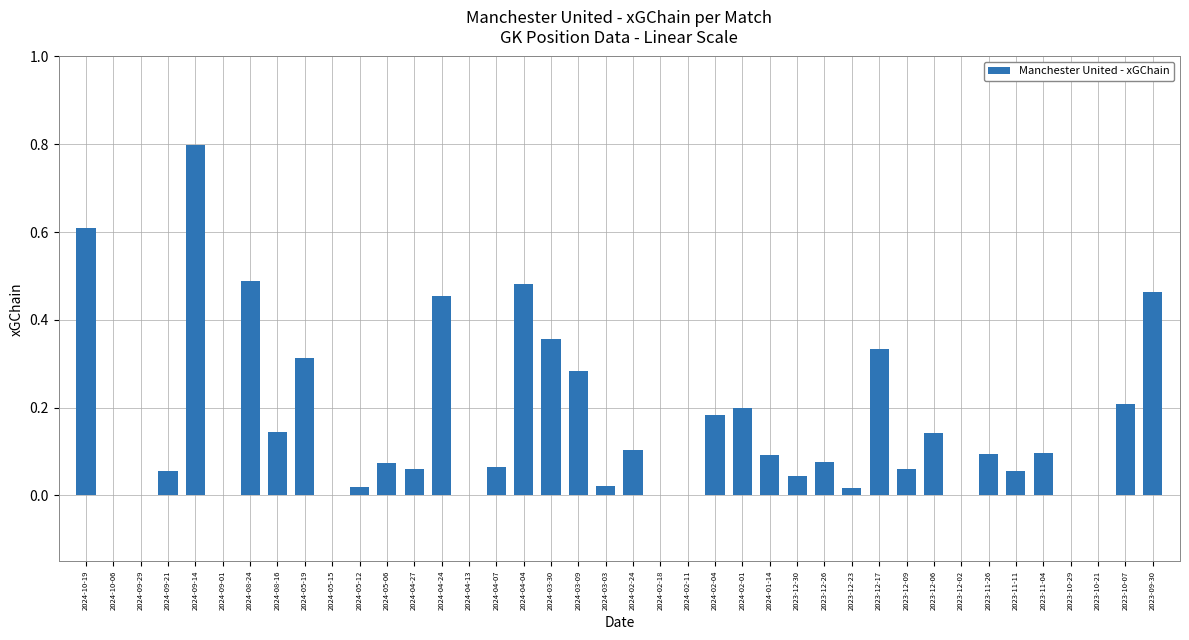

What is the sum of all values?

6.4